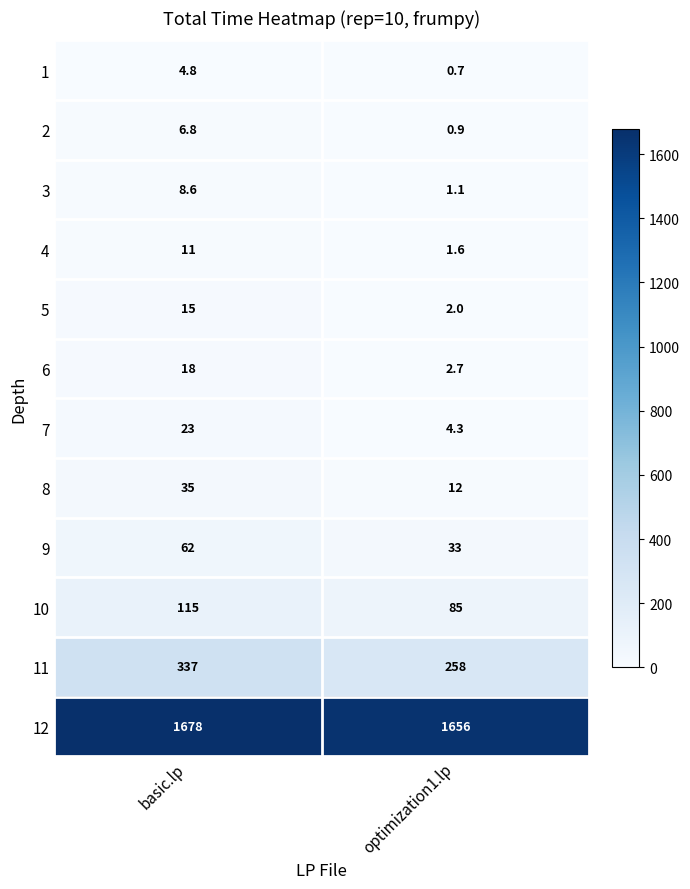

The value of 7 at basic.lp is 8.2. True or false?

False